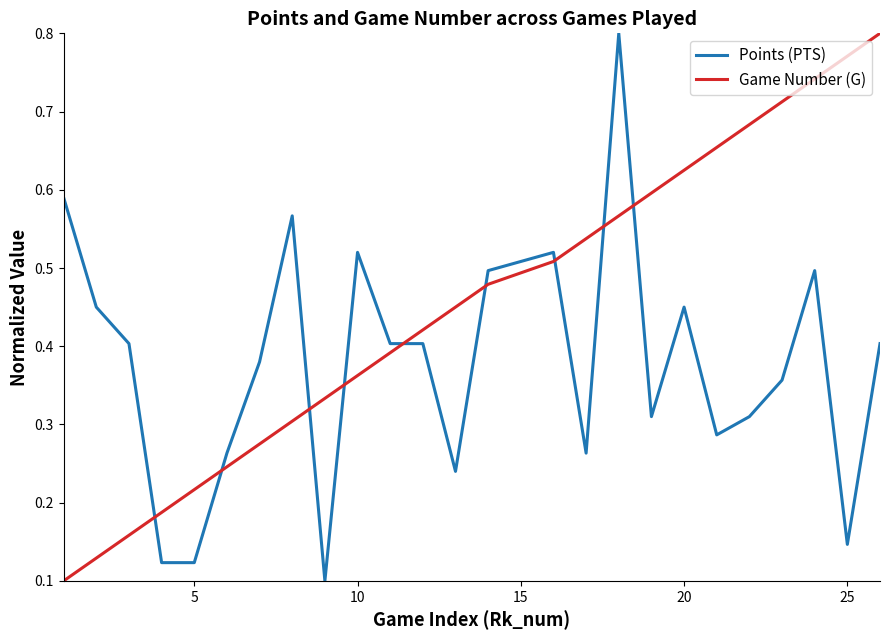

How many times do Game Number (G) and Points (PTS) cross each other?

9